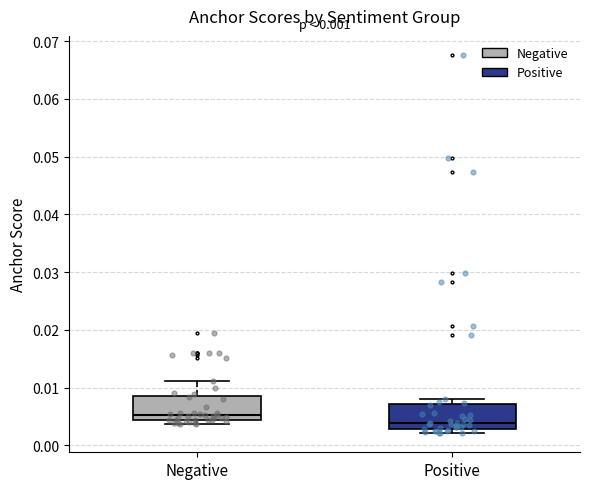

Which box's median line is the lowest?

Positive